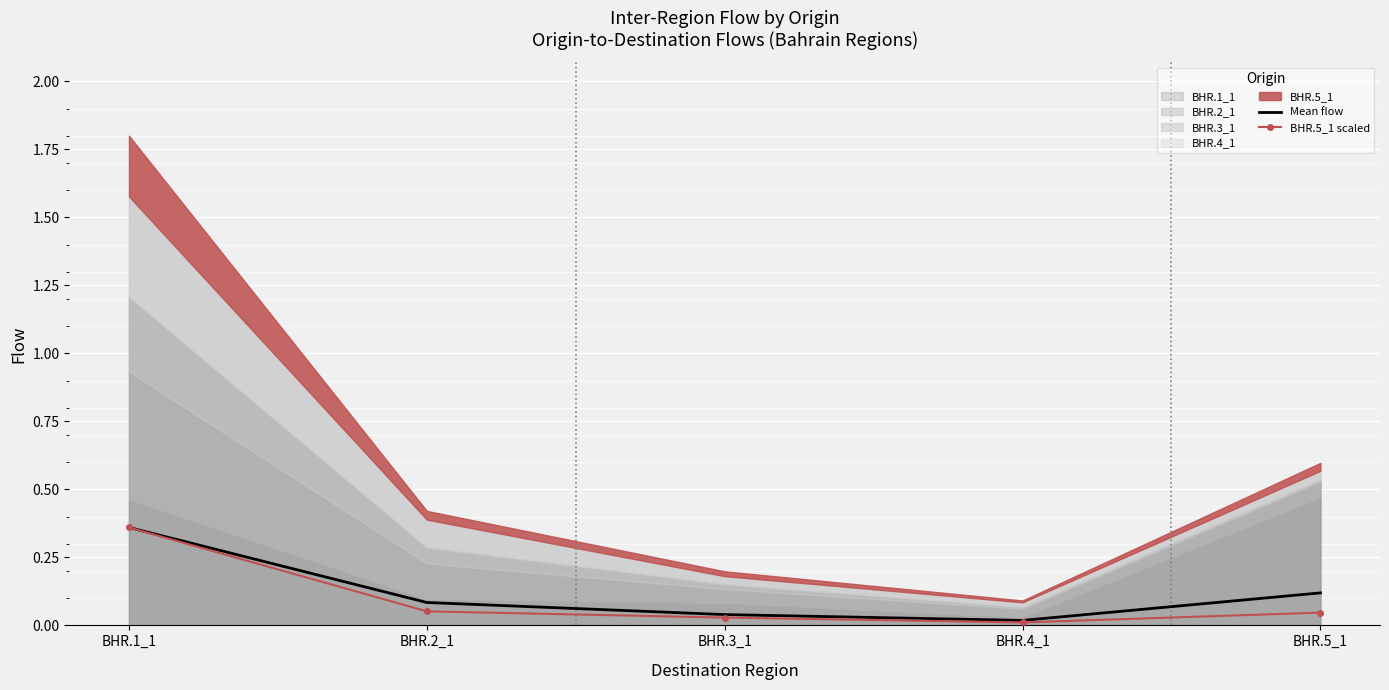

Read the BHR.5_1 scaled value at BHR.2_1.

0.1